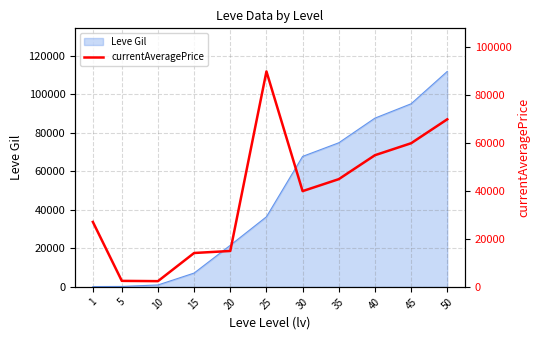

What is the ratio of the value at 5 to the value at 1?

0.1